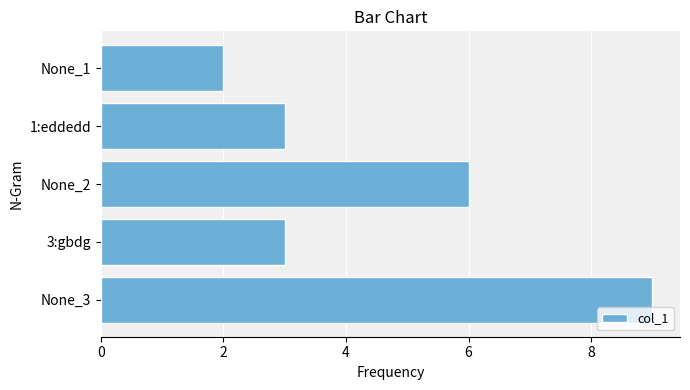

The chart shows a value of 3 at None_3. True or false?

False